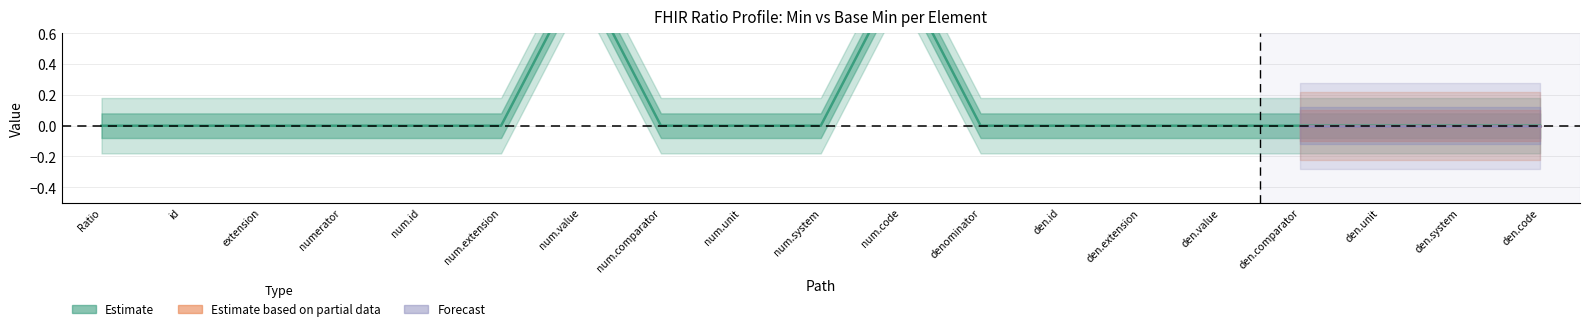

Does the chart display data point markers on the line(s)?

No